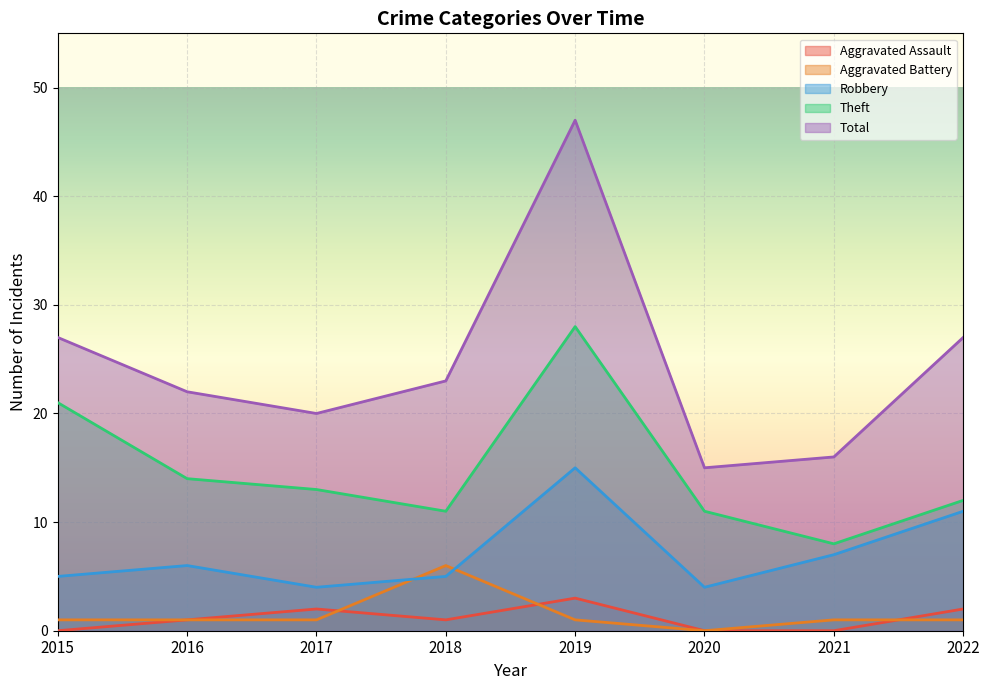

True or false: Robbery has a value of 7 at 2022.

False